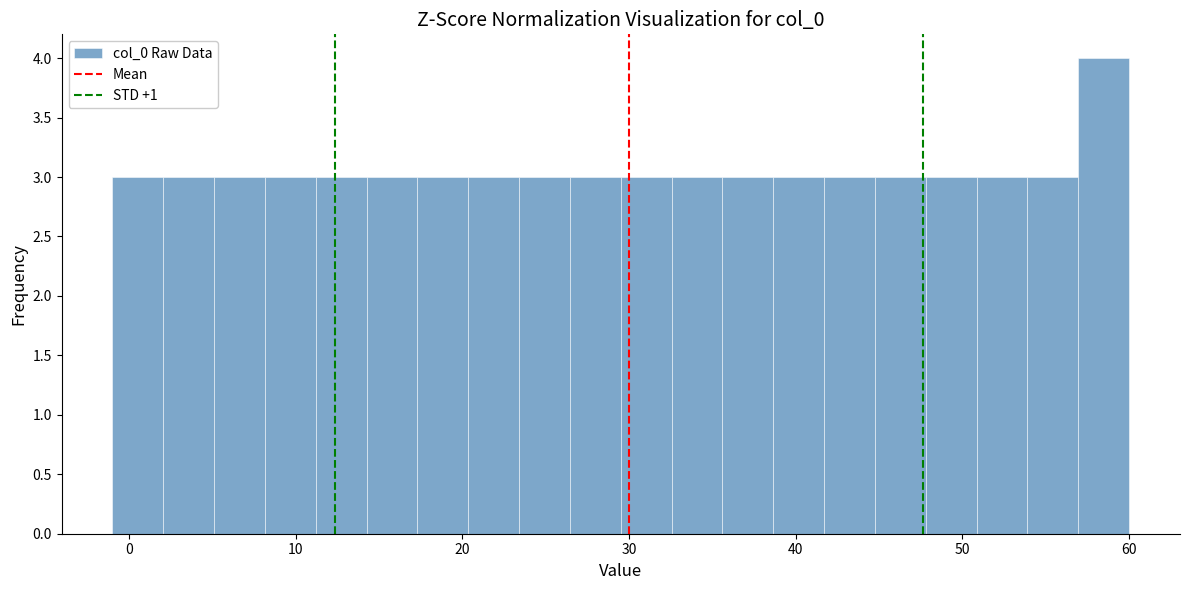

Around what value on the x-axis is the tallest bar? Give the approximate position of its centre, as read against the axis.

58